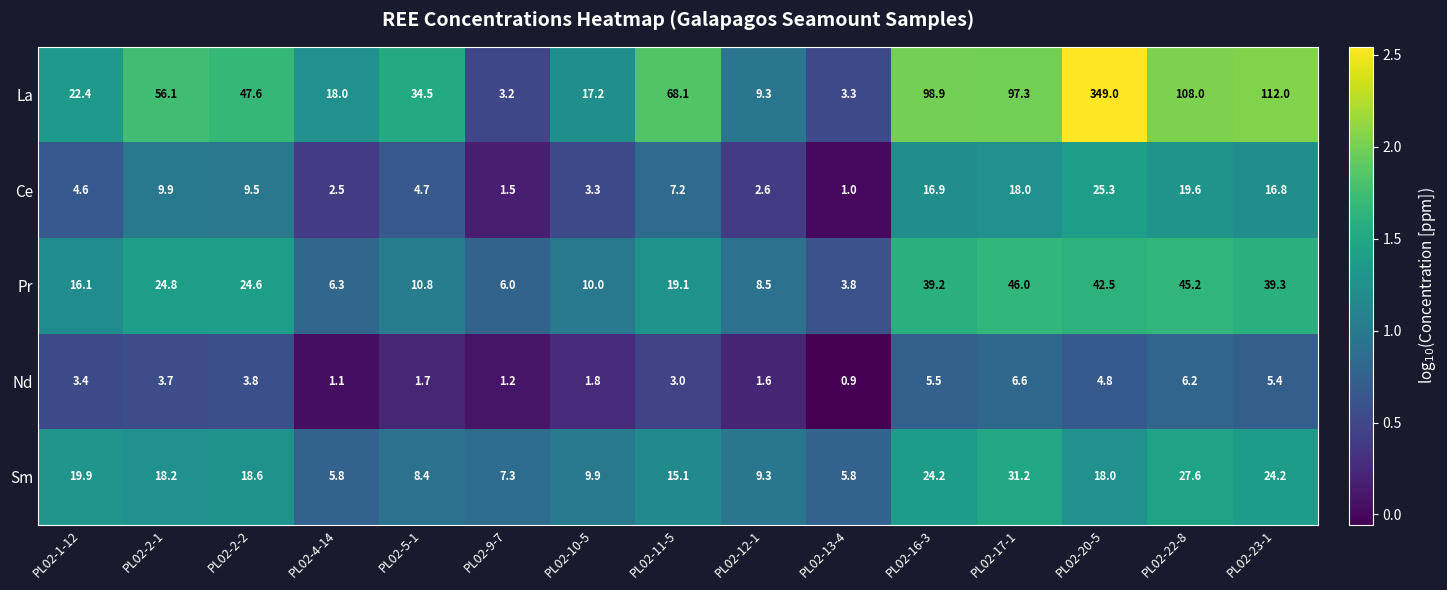

How many distinct data groups are displayed?

5